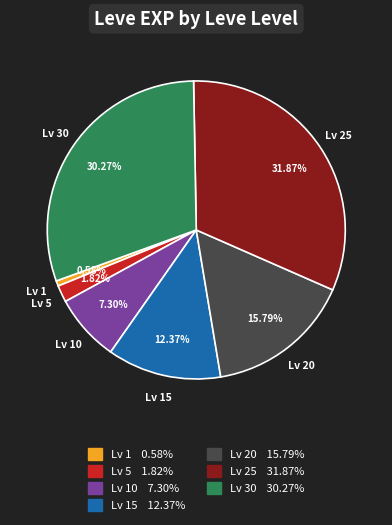

To the nearest percent, what is the difference between the largest and smallest slice percentages?

31%